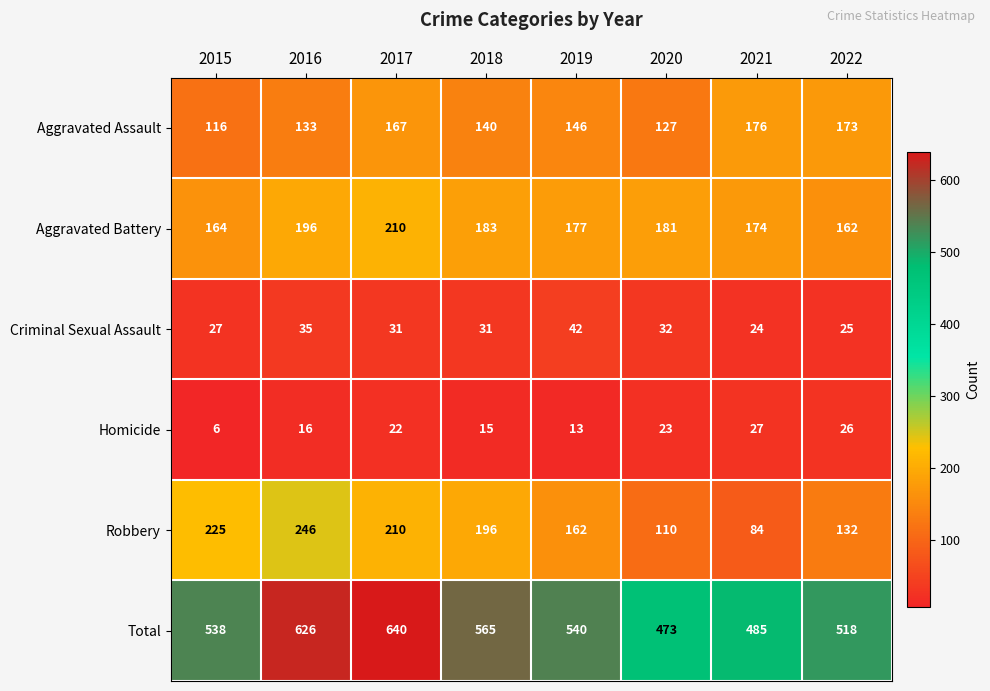

Count the Criminal Sexual Assault values in the range 27 to 35.

5